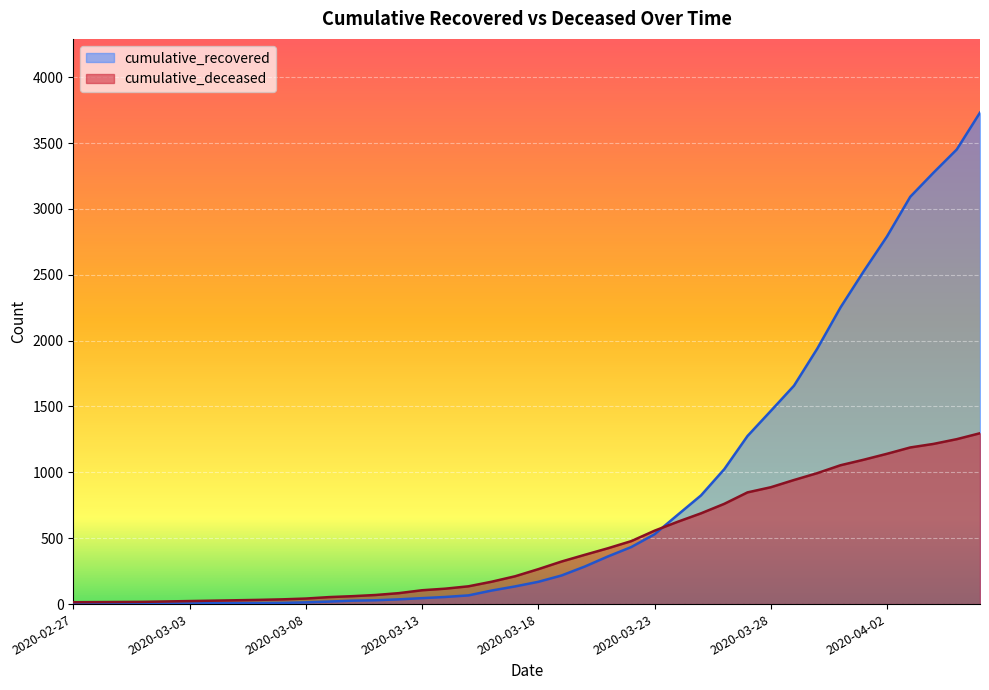

The value of cumulative_deceased at 2020-03-26 is 761. True or false?

True